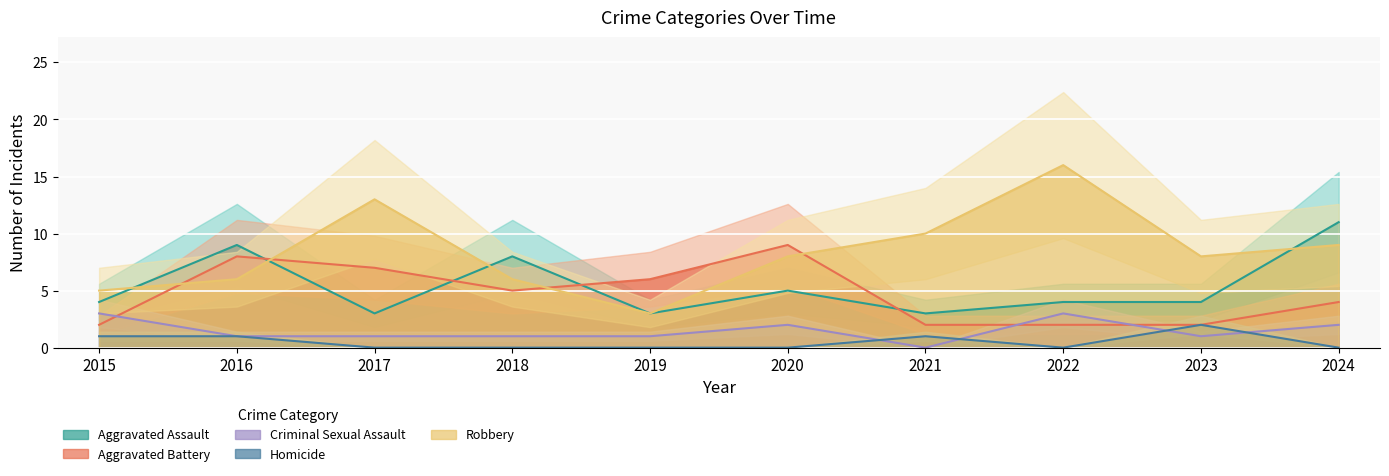

At which category does Aggravated Assault reach its first local peak?

2016